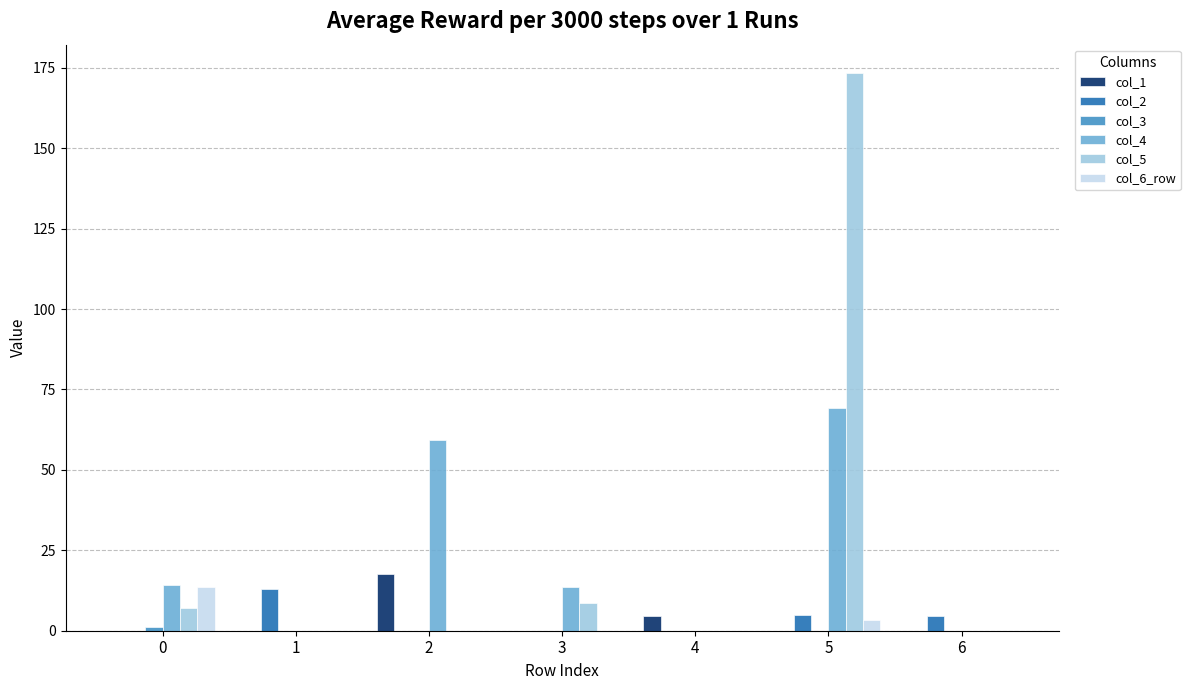

Are the bars horizontal?

No